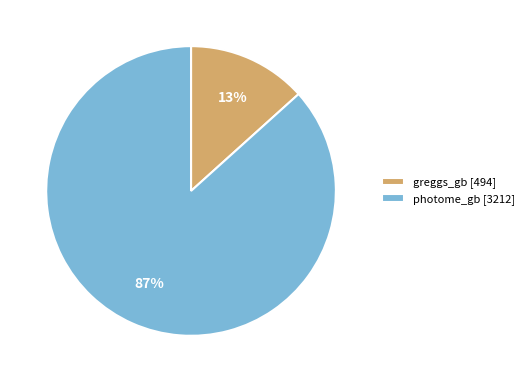

Which has a higher value, photome_gb [3212] or greggs_gb [494]?

photome_gb [3212]